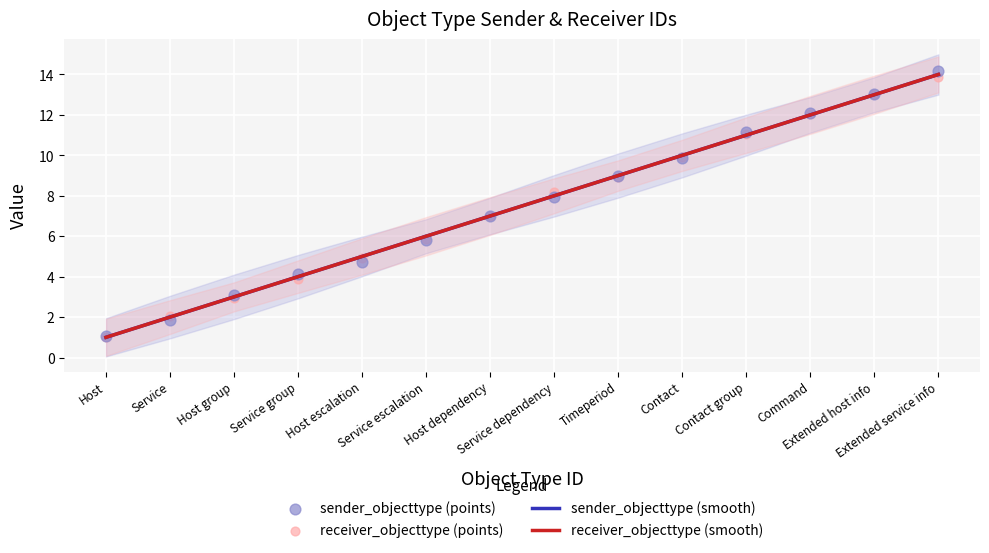

Which series contains the lowest Y value?

sender_objecttype (smooth)